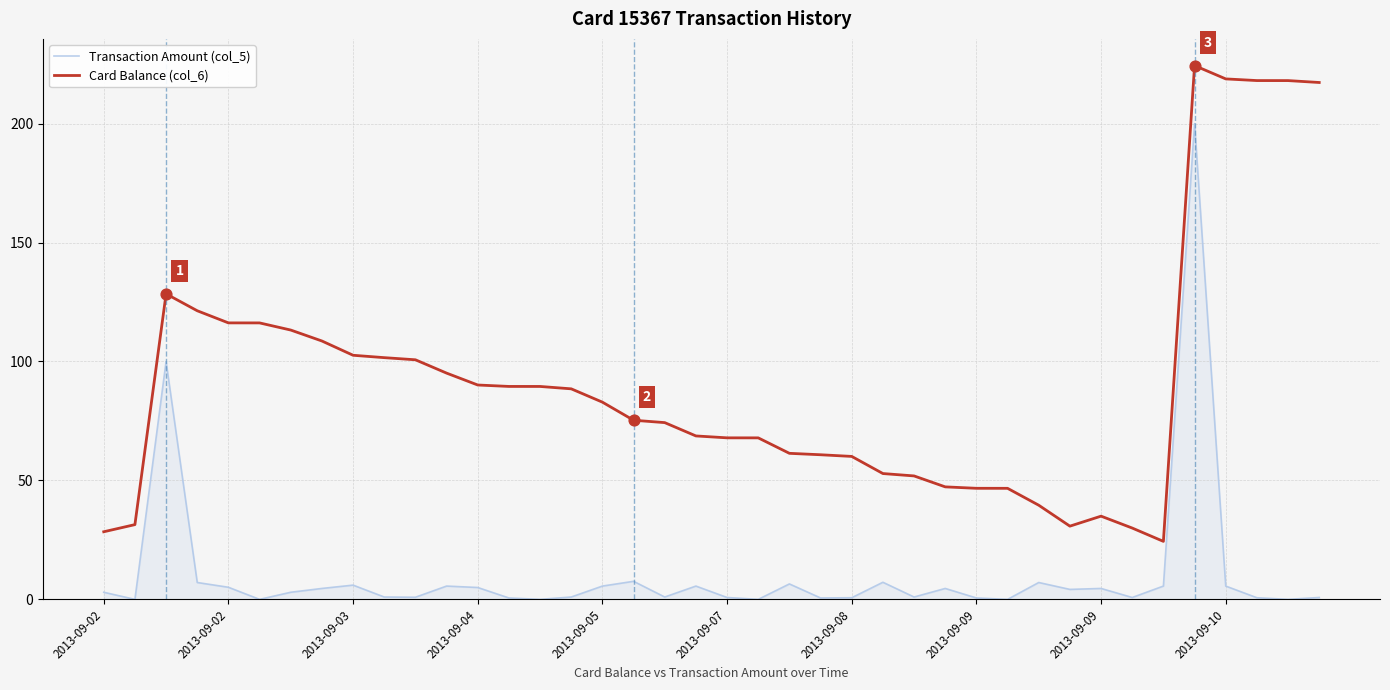

Which series has the largest total across all categories?

Card Balance (col_6)